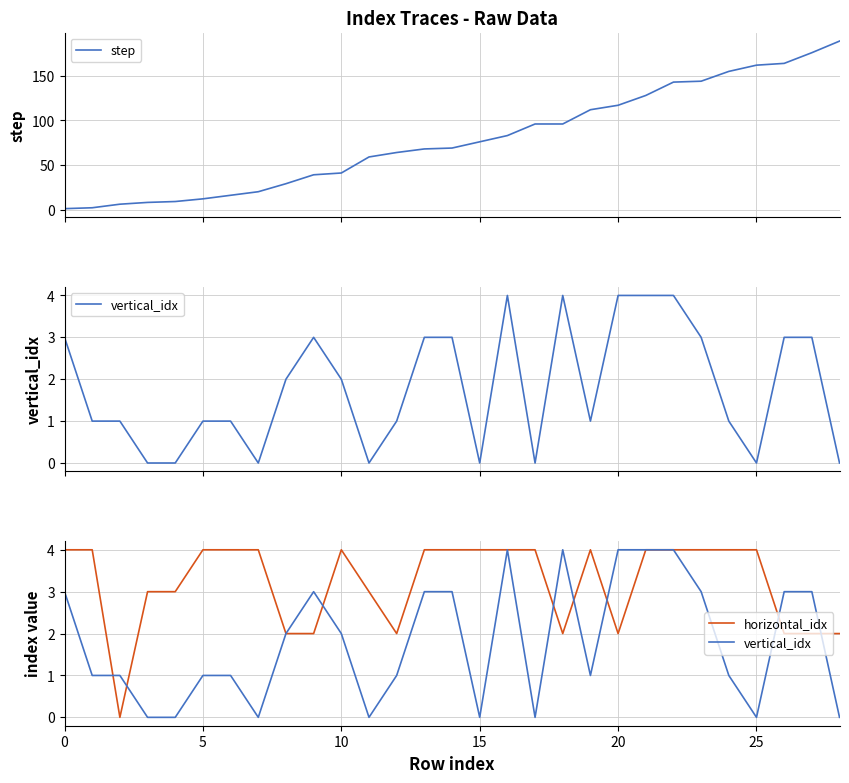

True or false: horizontal_idx and vertical_idx cross at least once.

True